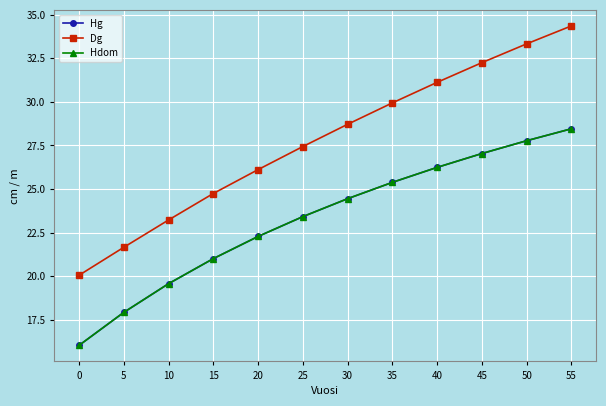

Rank the categories by Dg value from highest to lowest.

55, 50, 45, 40, 35, 30, 25, 20, 15, 10, 5, 0